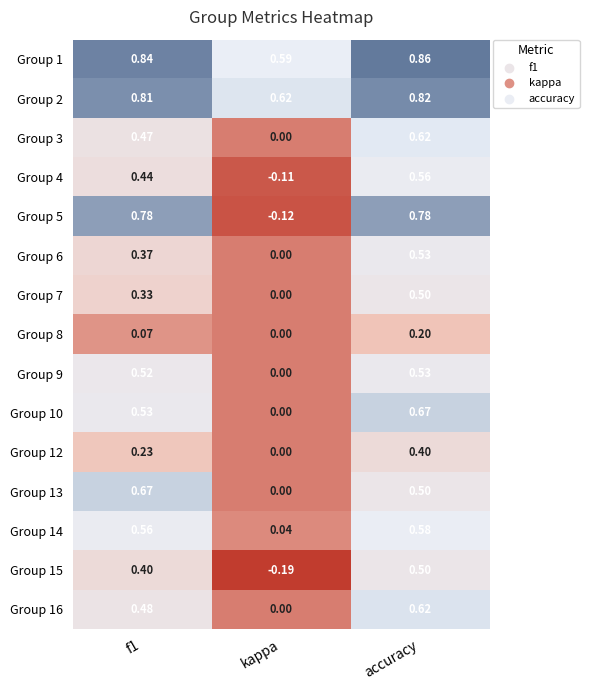

Where is Group 7 nearest to the value 0?

kappa